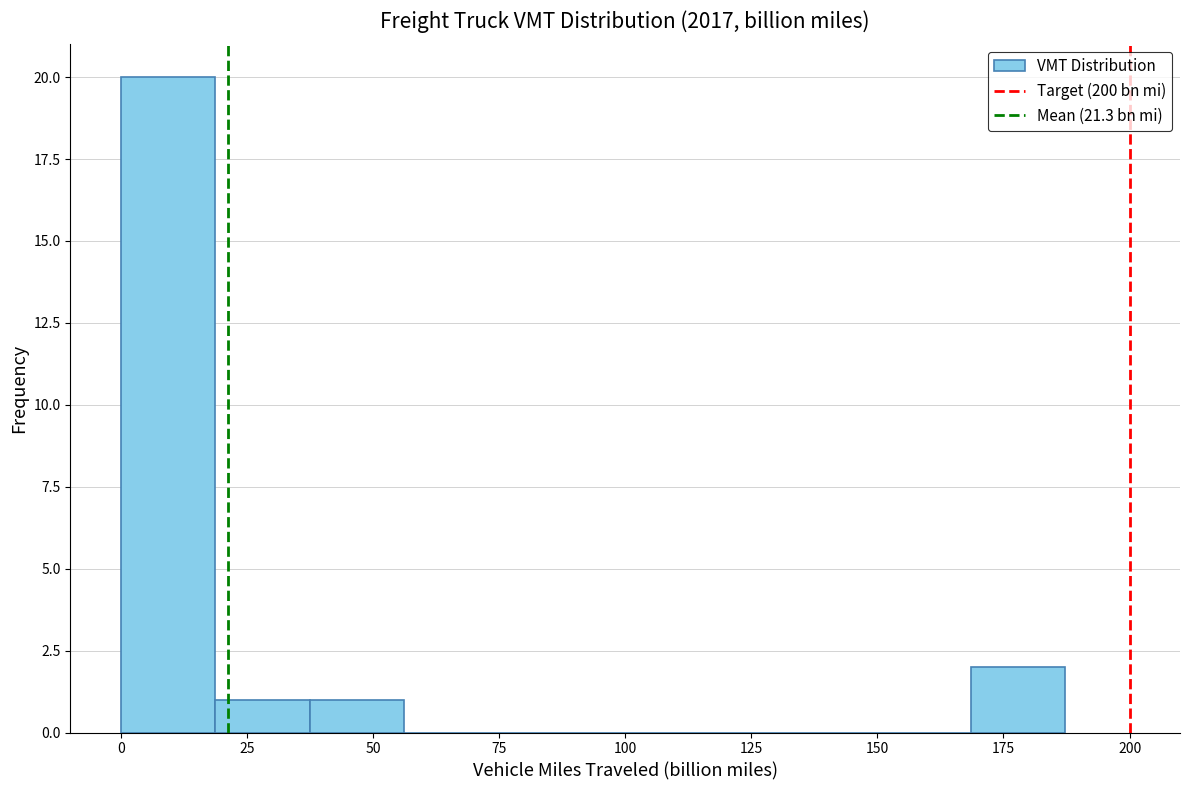

Read against the x-axis, roughly where is the centre of the tallest bar?

10